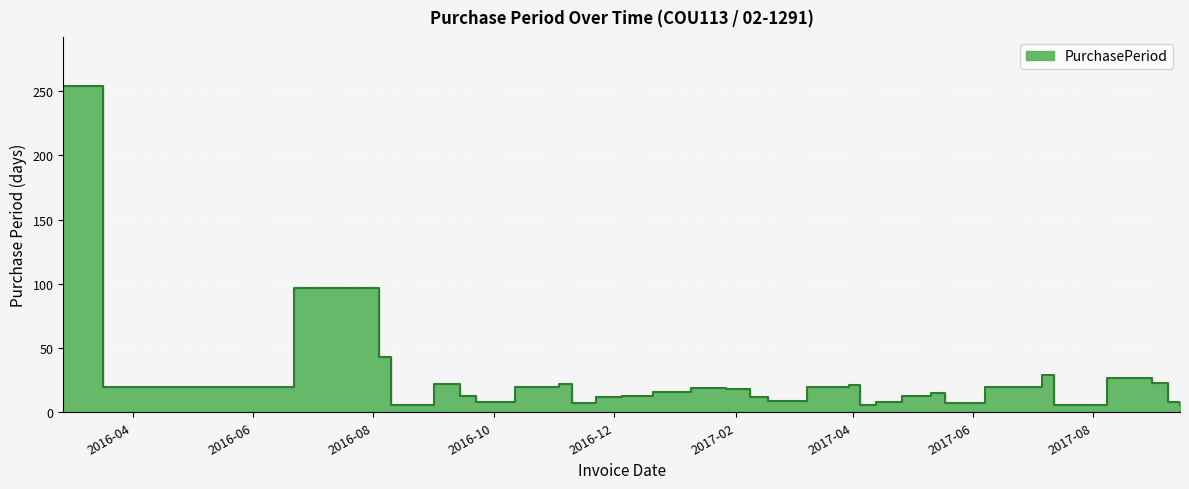

How many data points are less than 16?

16